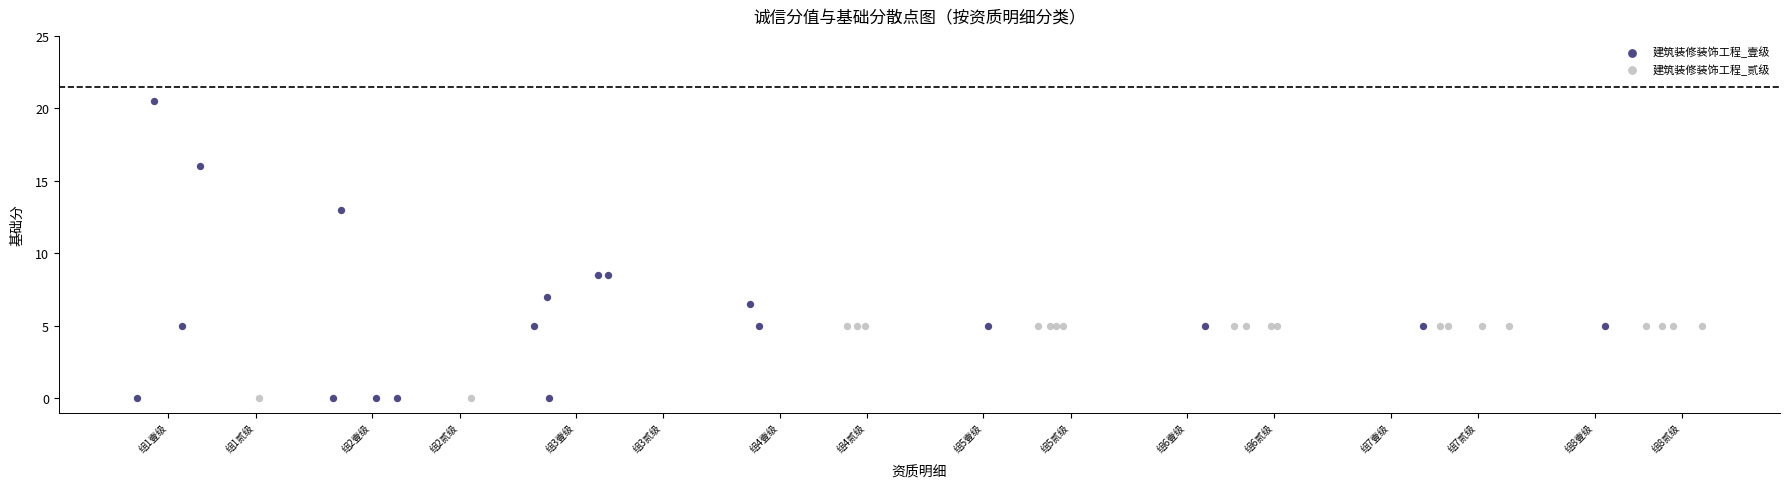

Which series contains the highest Y value?

建筑装修装饰工程_壹级